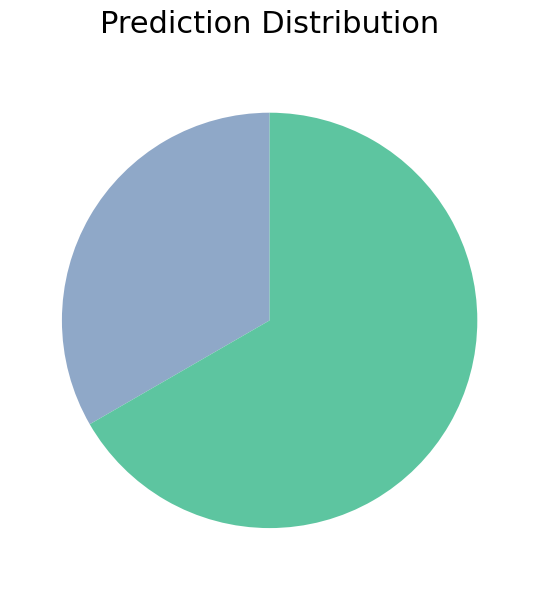

Does any single category account for the majority?

Yes